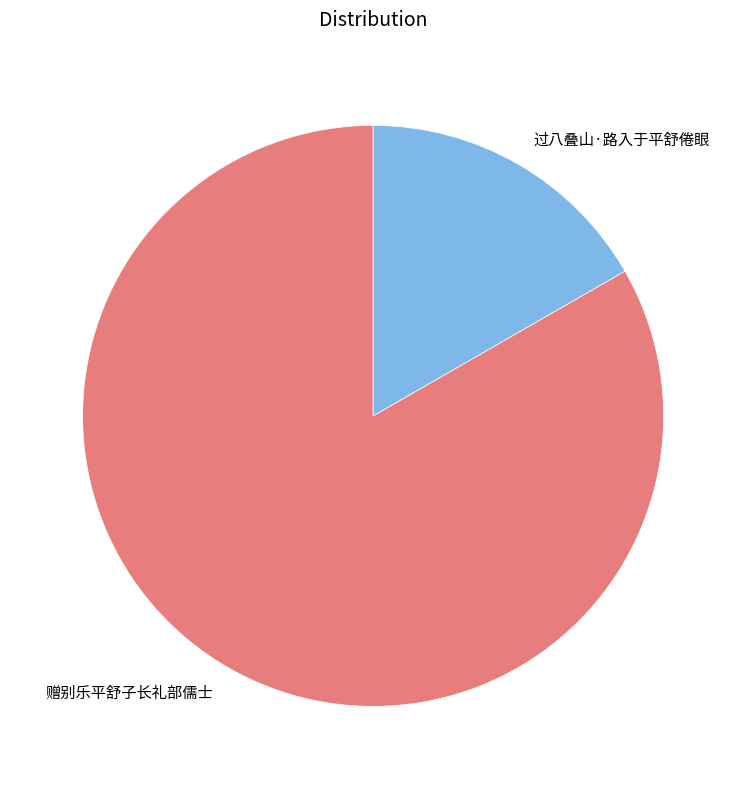

Which category has the smallest portion of the pie?

过八叠山·路入于平舒倦眼